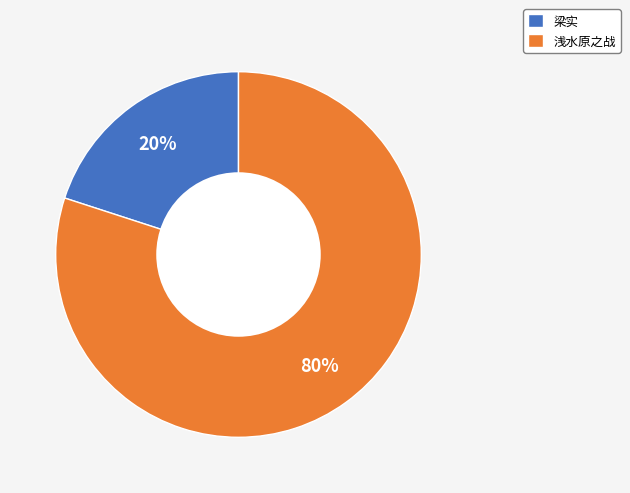

Which slice is the smallest?

梁实